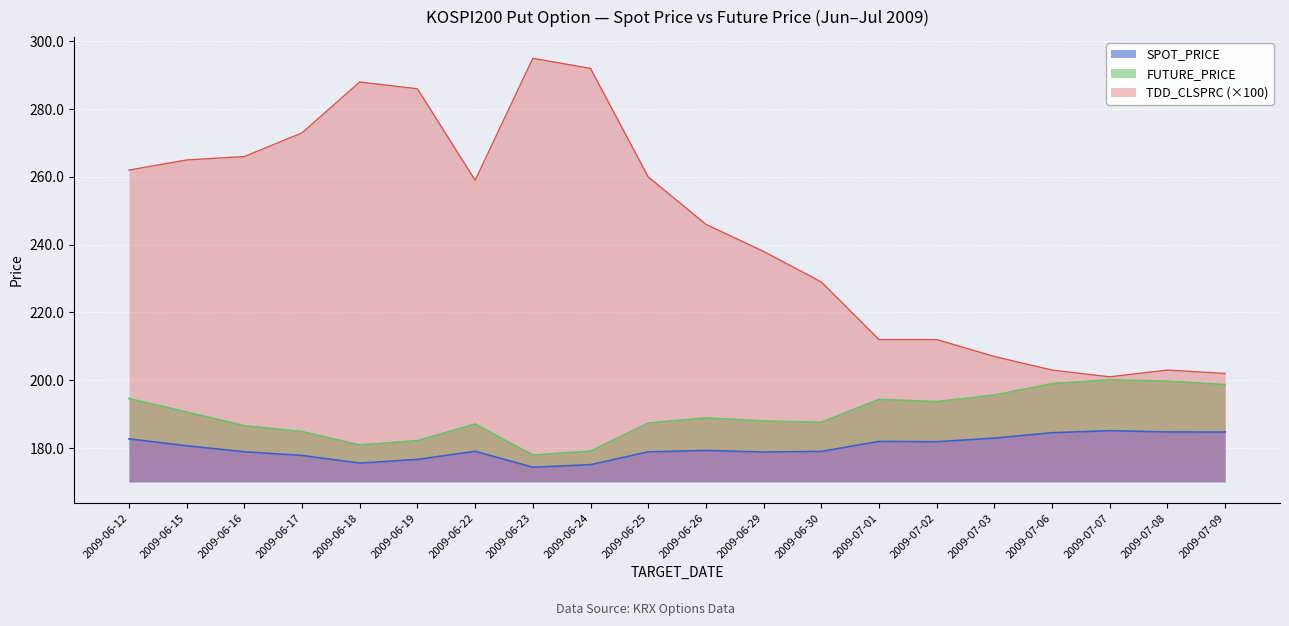

True or false: FUTURE_PRICE has more than 0 points higher than both neighbors.

True